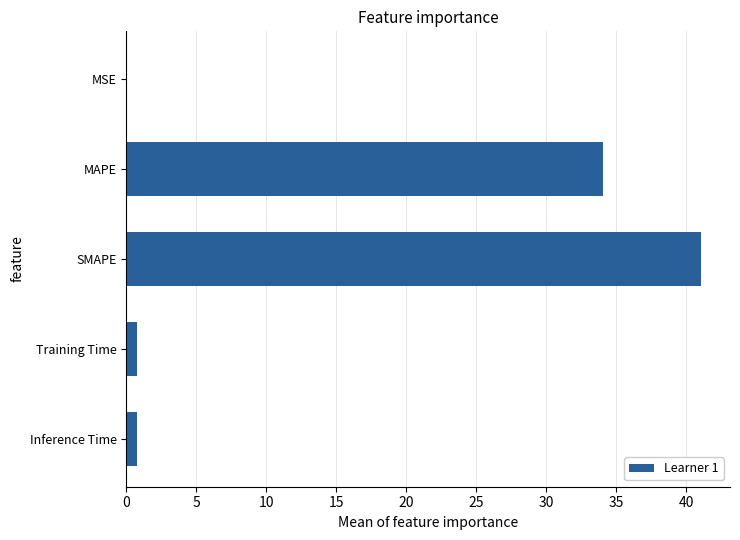

At which label is the value closest to 20?

MAPE